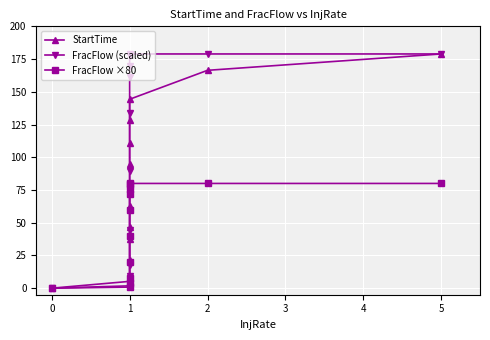

The FracFlow ×80 series shows 106.1 at 1. True or false?

False